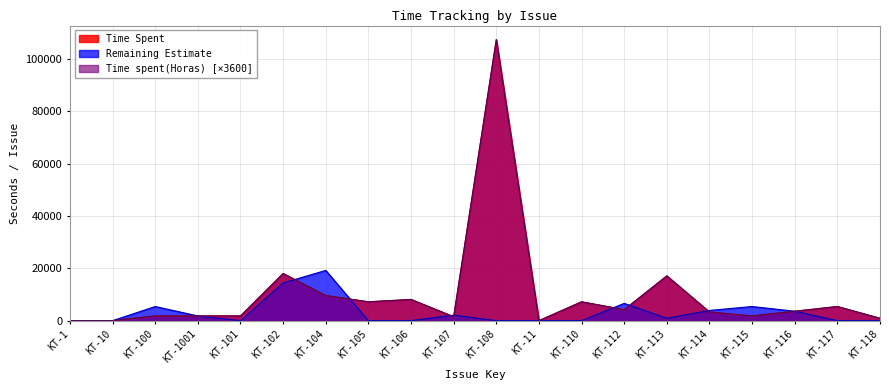

What is the total value across all series at KT-116?

10800